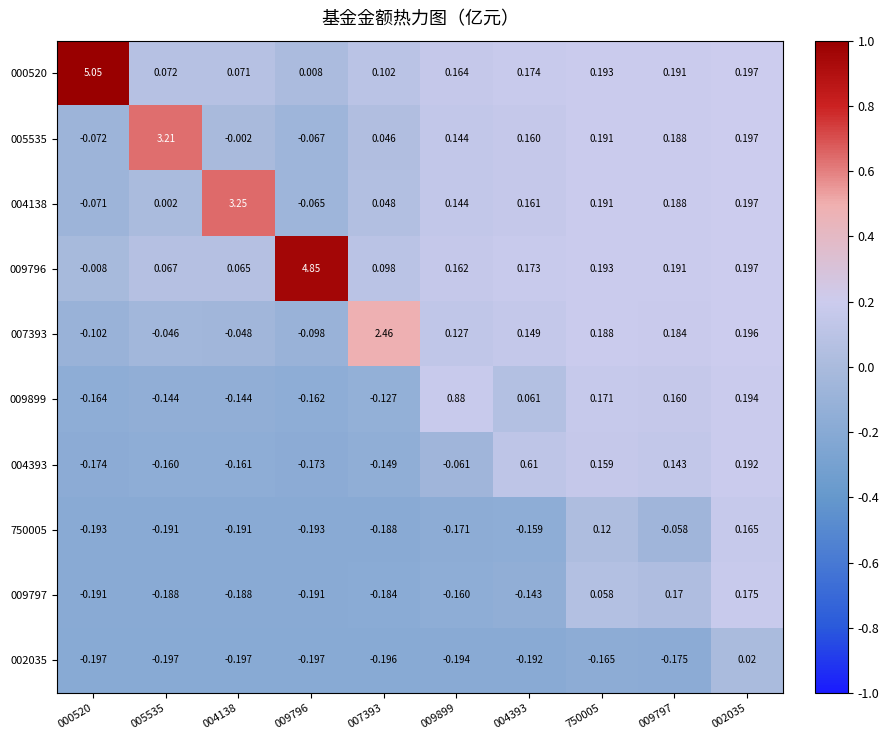

Which series has the largest total across all categories?

000520